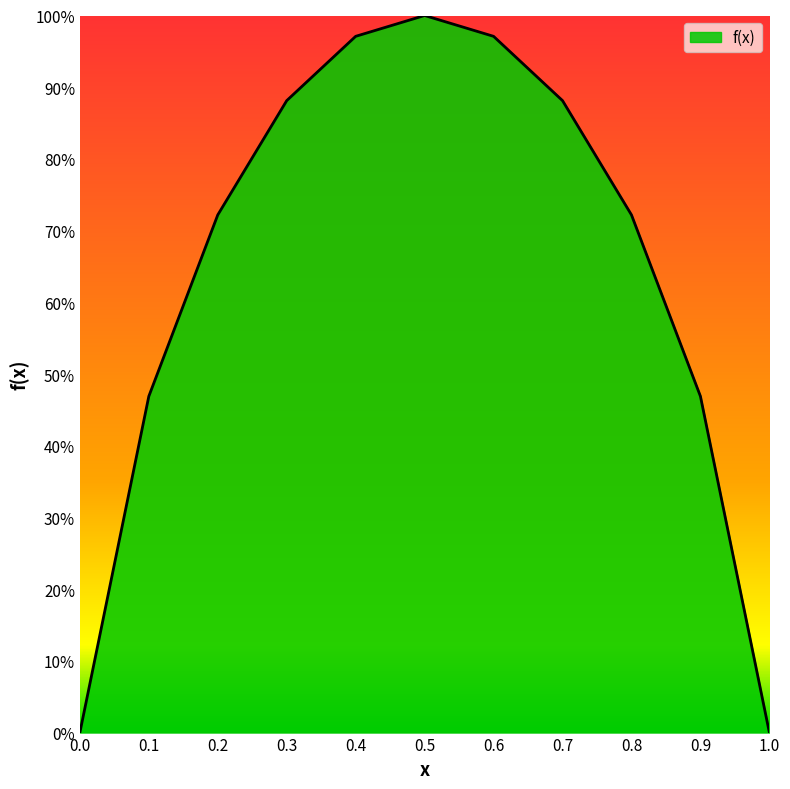

Reading right to left, extract all data points from this chart.

1=0.0	0.9=0.5	0.8=0.7	0.7=0.9	0.6=1.0	0.5=1.0	0.4=1.0	0.3=0.9	0.2=0.7	0.1=0.5	0=0.0